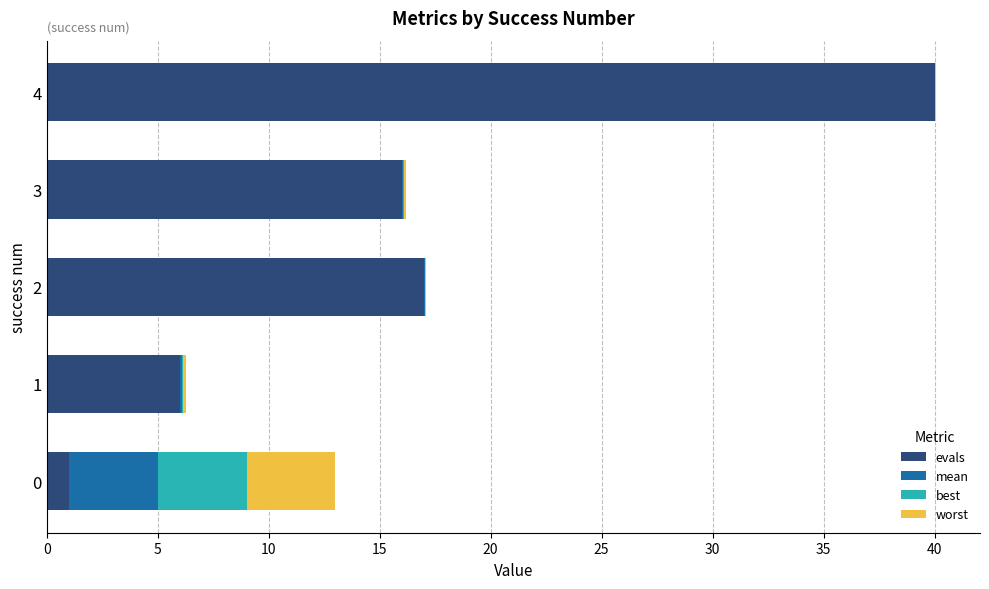

At which category is the sum across all series the highest?

4